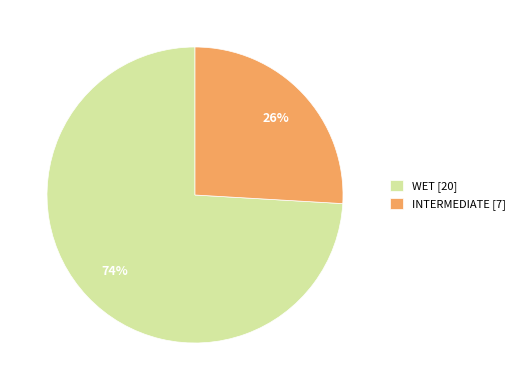

Which has a higher value, WET [20] or INTERMEDIATE [7]?

WET [20]